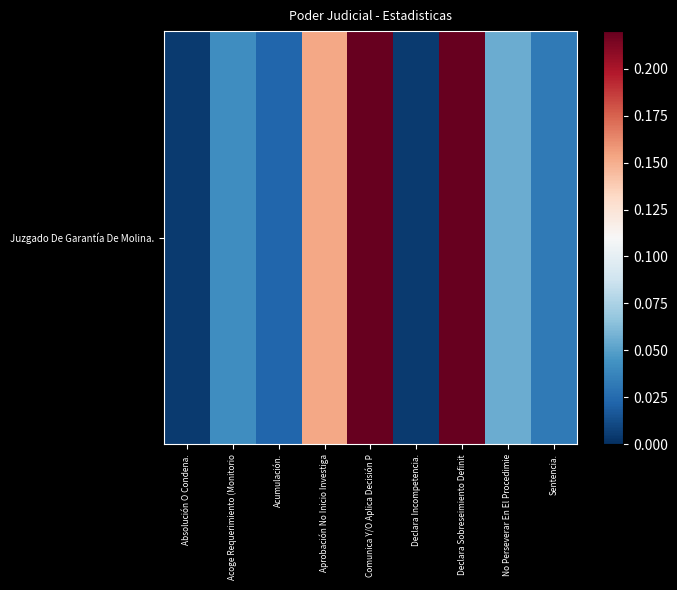

At which label is the value closest to 0?

Absolución O Condena.